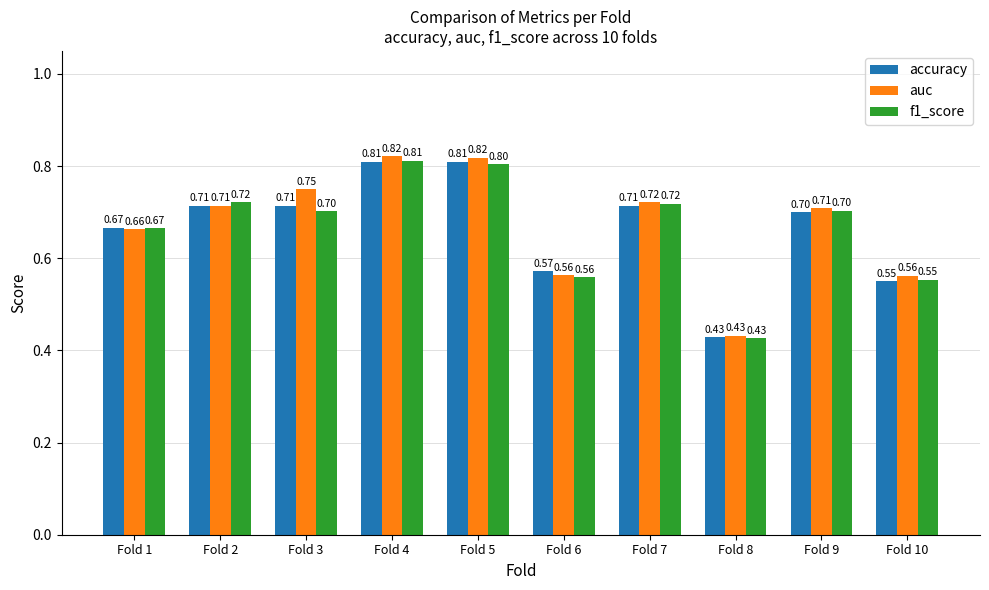

Which series changed the most between Fold 8 and Fold 10?

auc